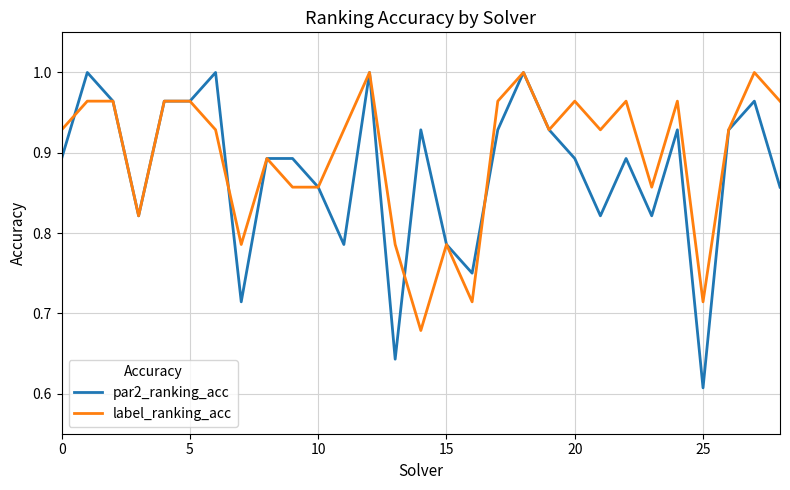

What is the difference between the second highest and second lowest values in the label_ranking_acc series?

0.3